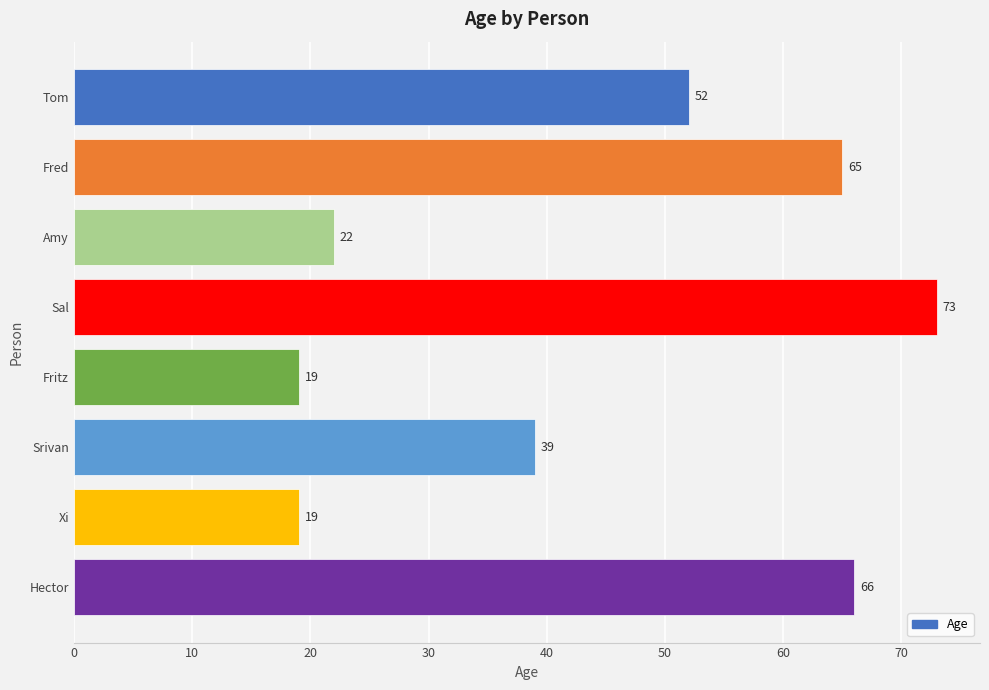

What is the greatest value displayed?

73